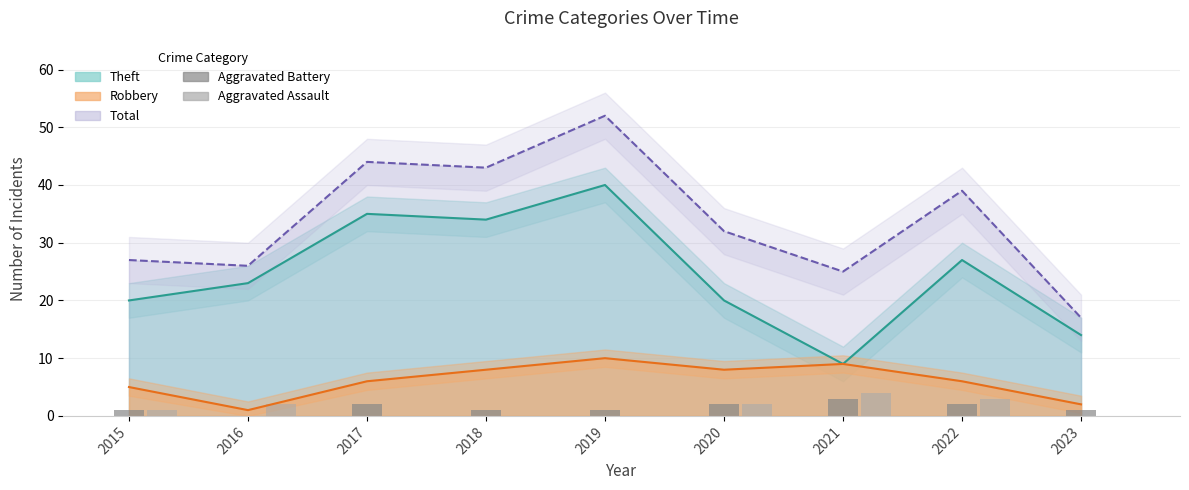

How many bars are there in each group?

2